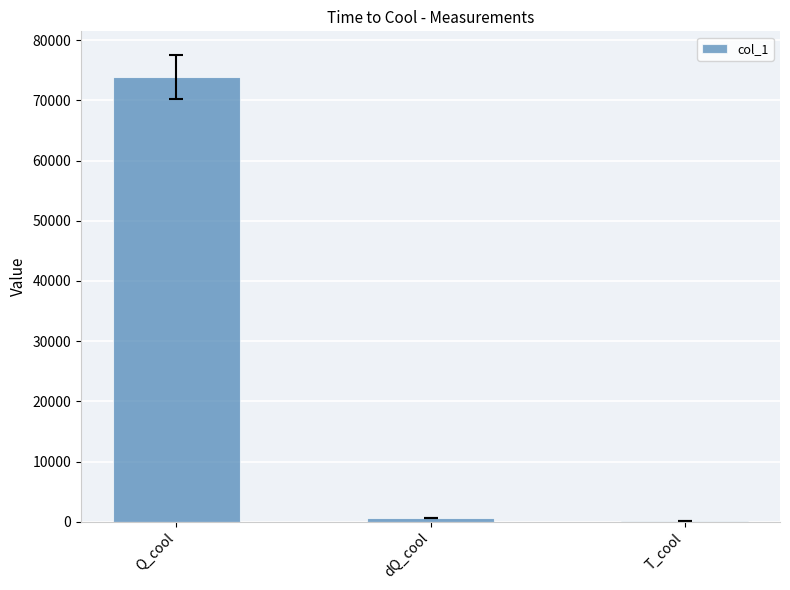

The chart shows a value of 121448.4 at Q_cool. True or false?

False